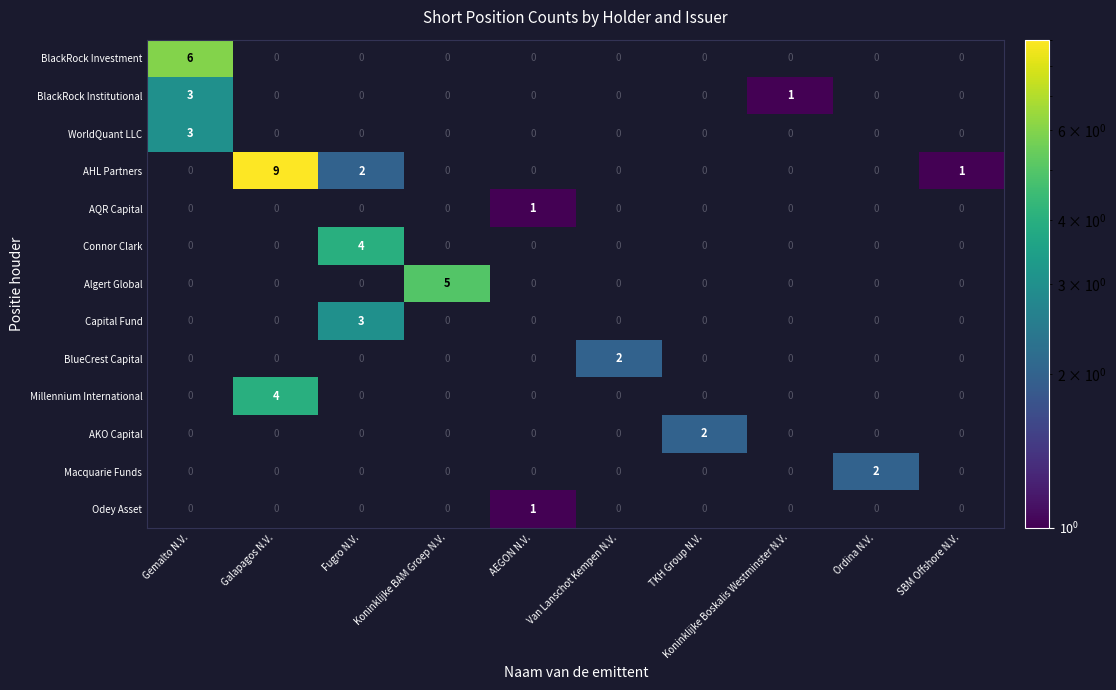

What is the maximum value shown in the chart?

9